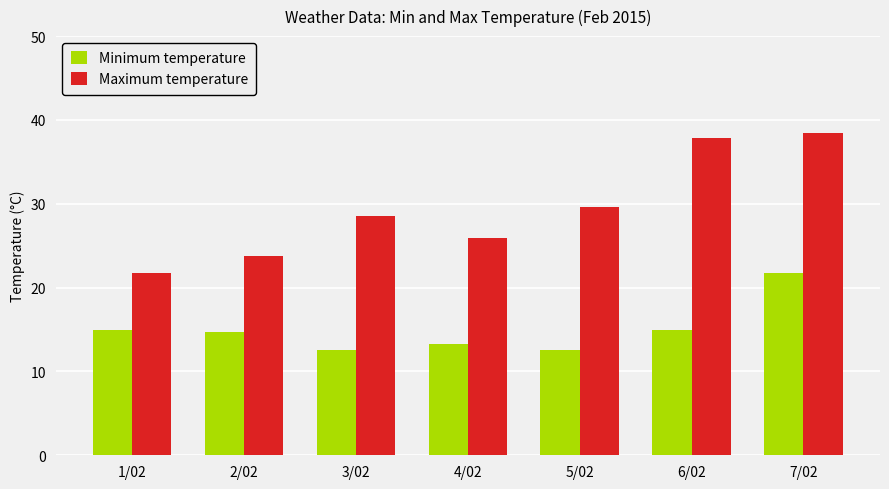

The value of Minimum temperature at 1/02 is 4.1. True or false?

False